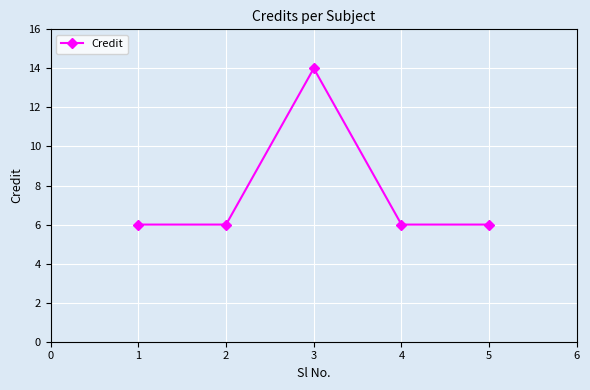

What is the ratio of the value at 5 to the value at 2?

1.0